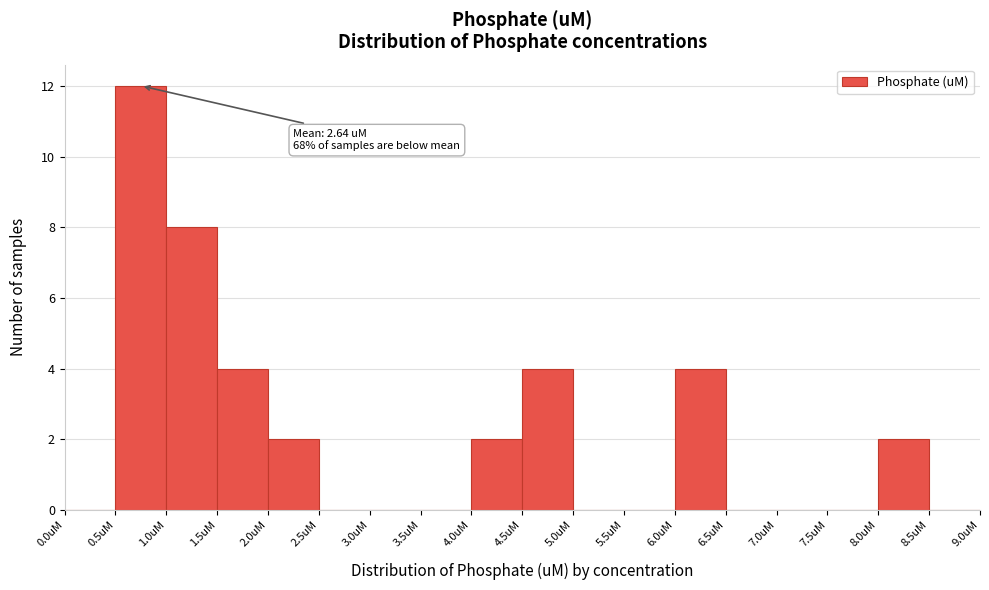

Over which range of the x-axis is the bar tallest?

0.5 to 1.0